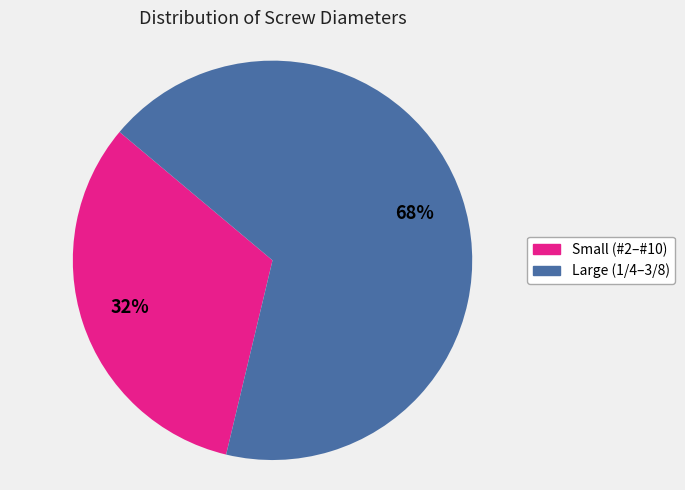

To the nearest percent, what is the average slice percentage?

50%